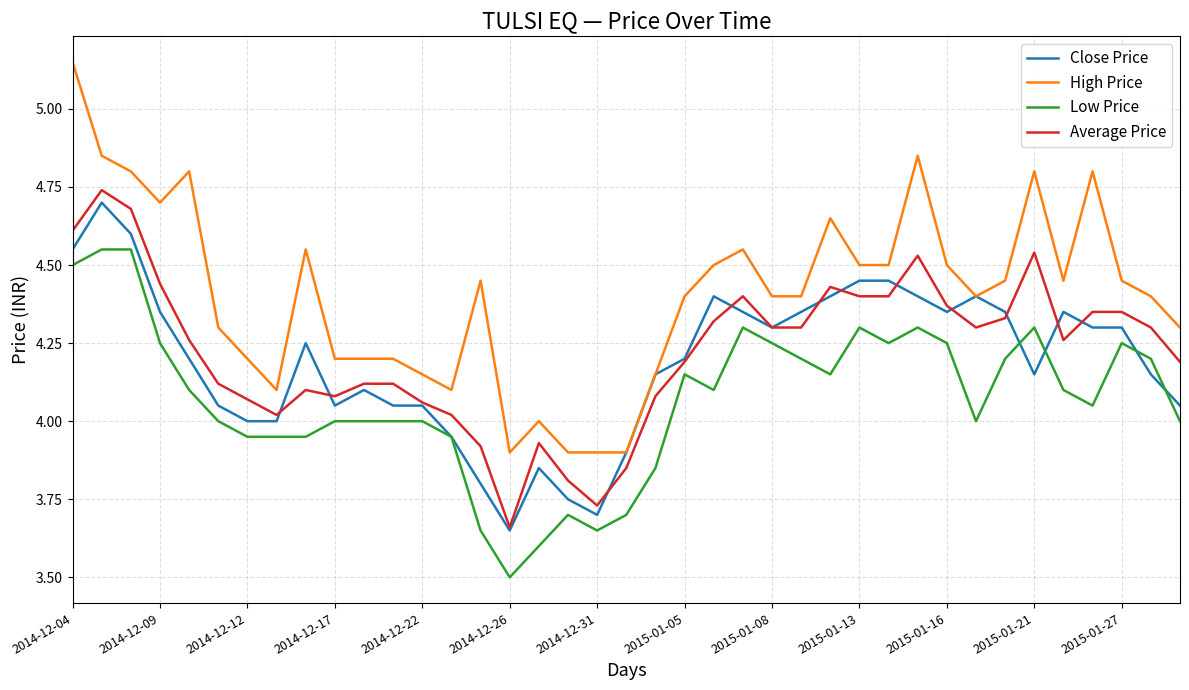

Which series has the largest total across all categories?

High Price